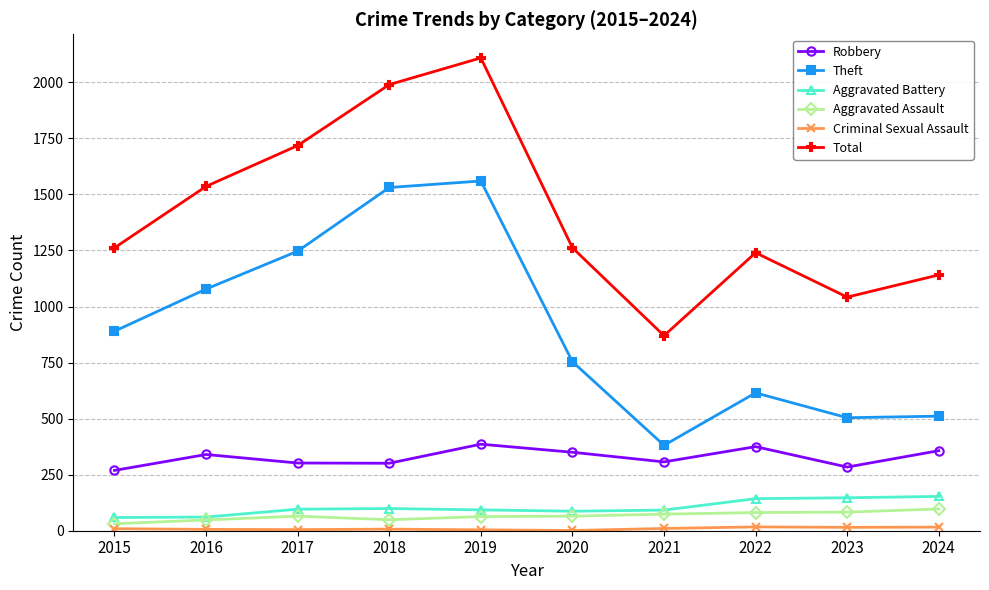

What is the difference between the highest and lowest values at 2017?

1713